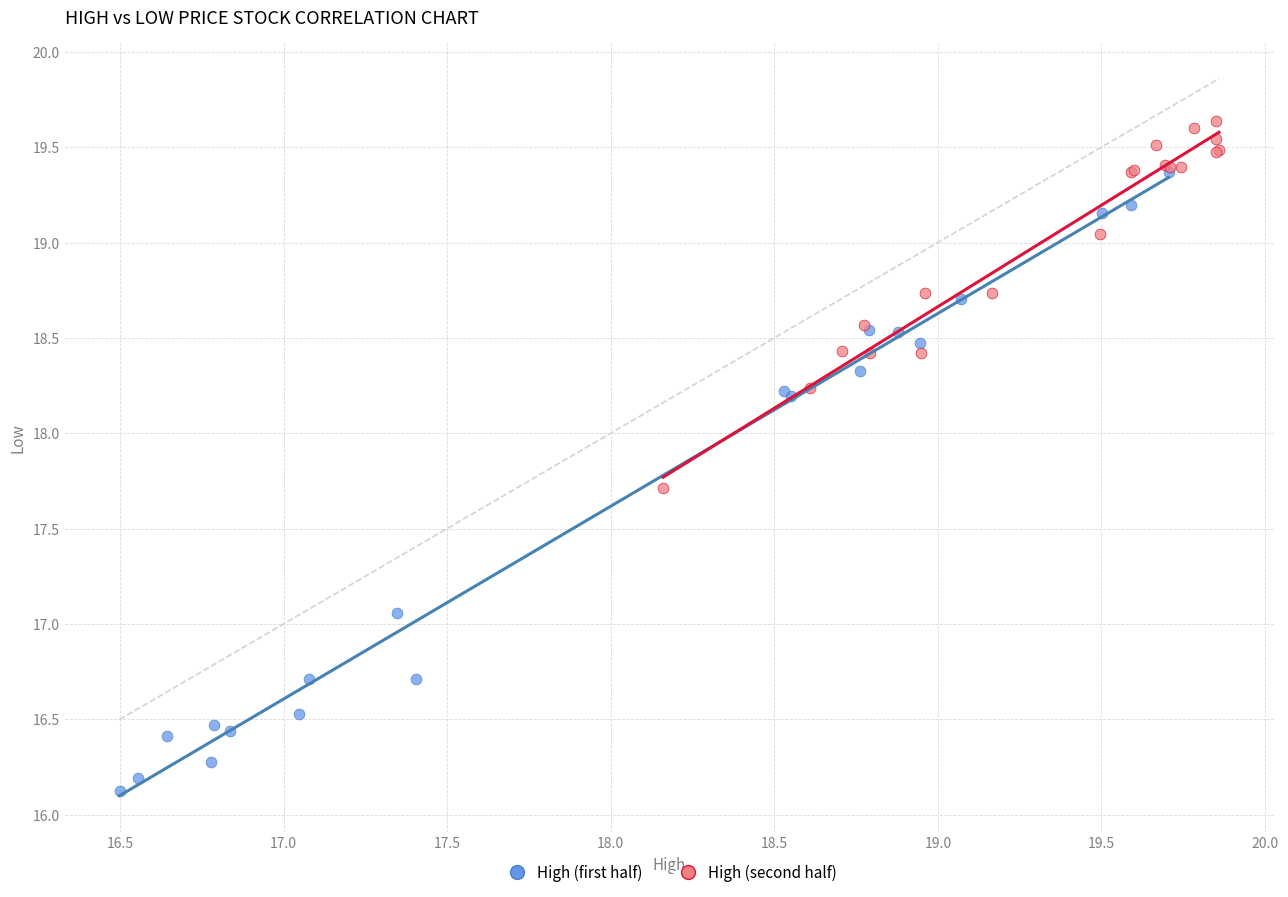

Which series contains the lowest Y value?

High (first half)